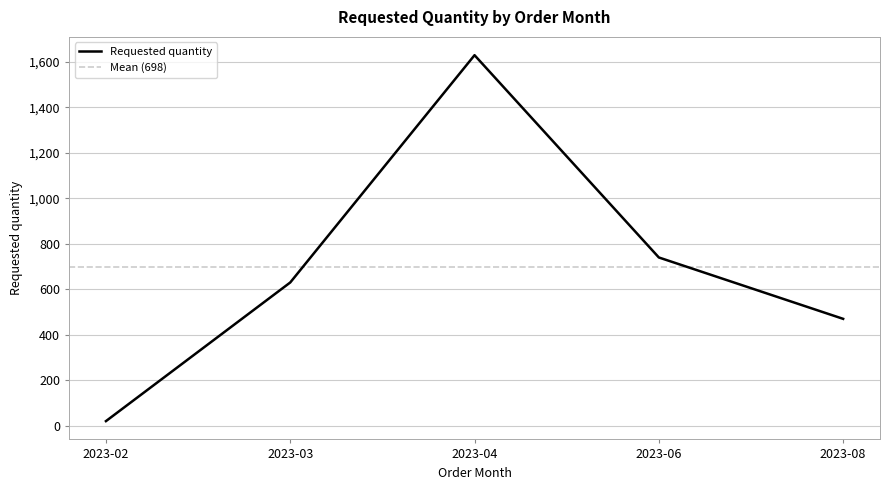

How many points are higher than both their immediate neighbors (excluding endpoints)?

1